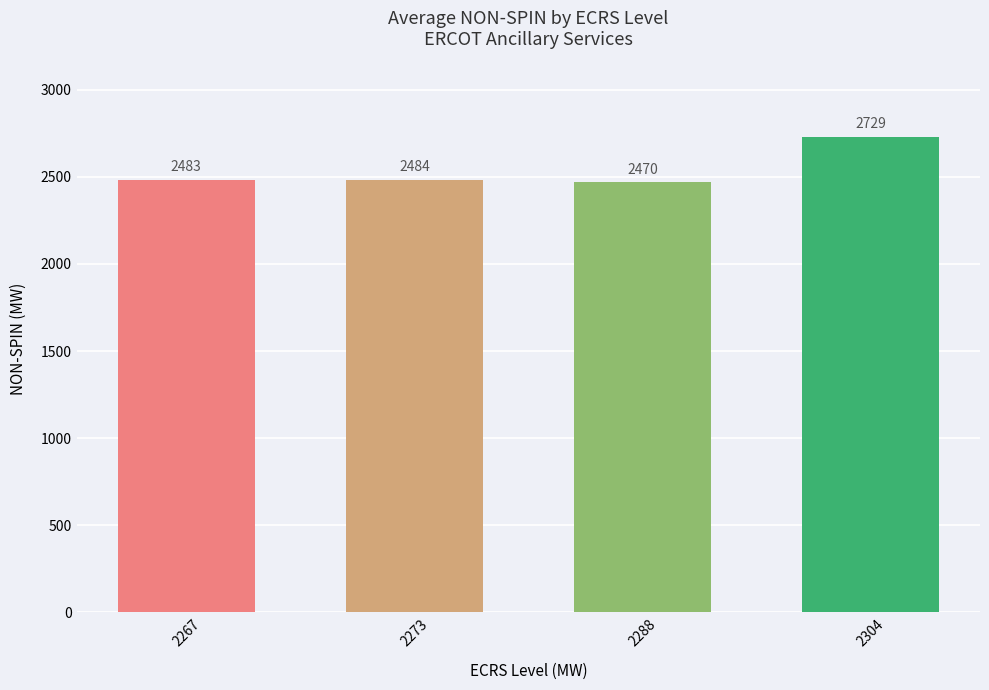

Rank the categories by value from lowest to highest.

2288, 2267, 2273, 2304